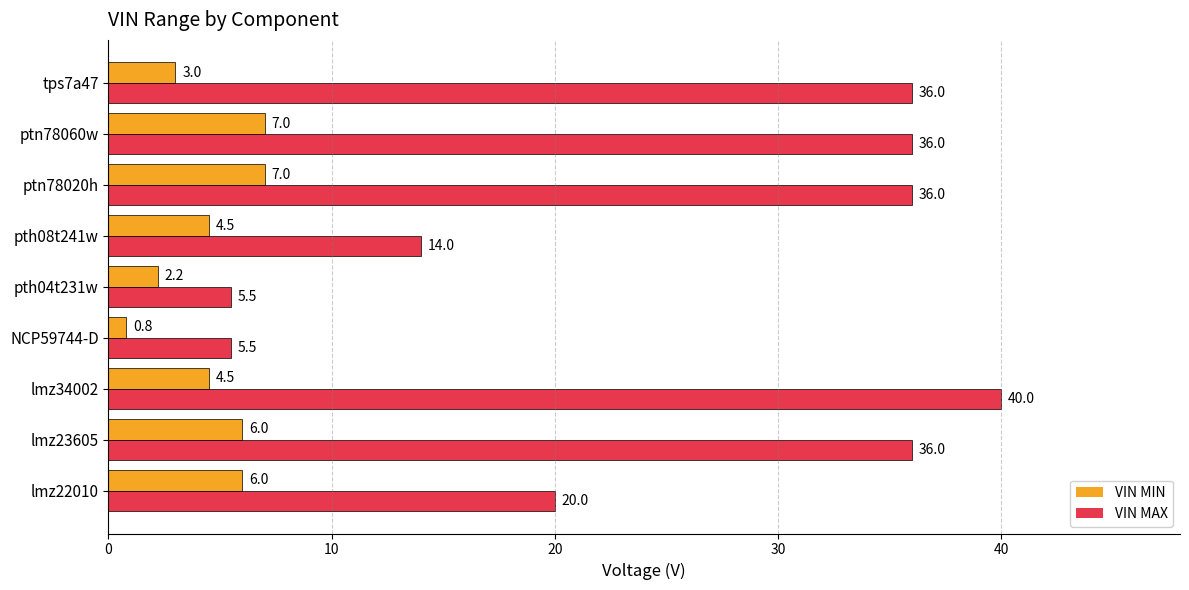

True or false: VIN MIN has a value of 4.5 at lmz34002.

True